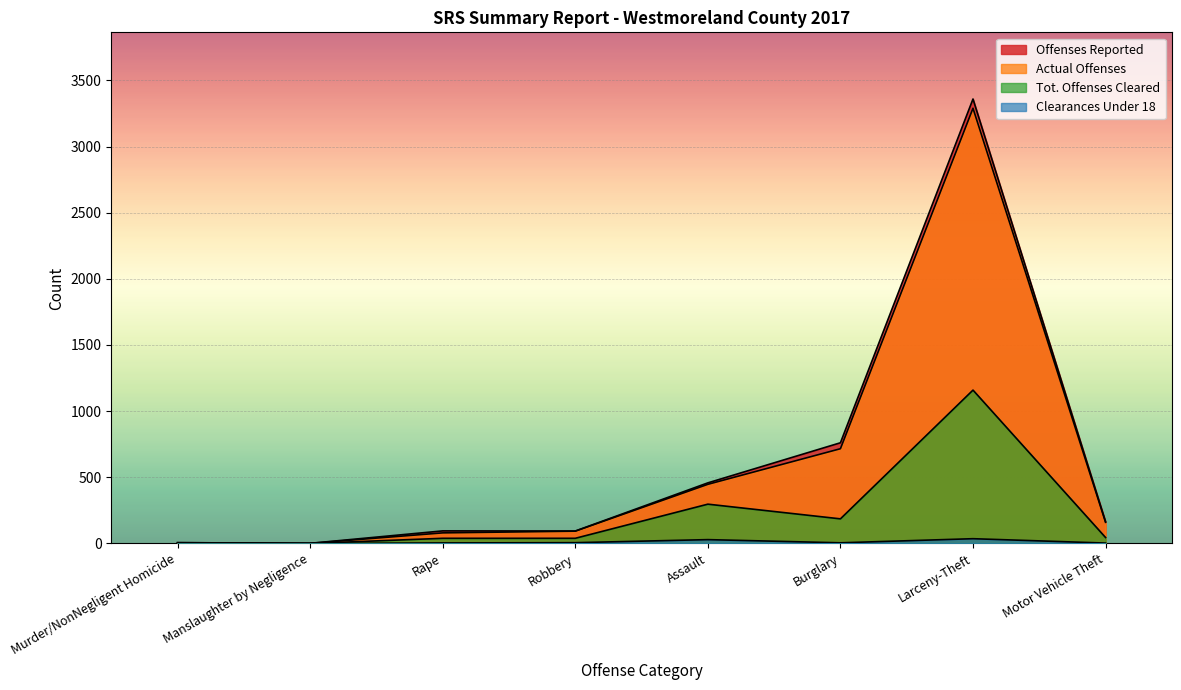

What is the spread (max minus min) of values at Robbery?

88